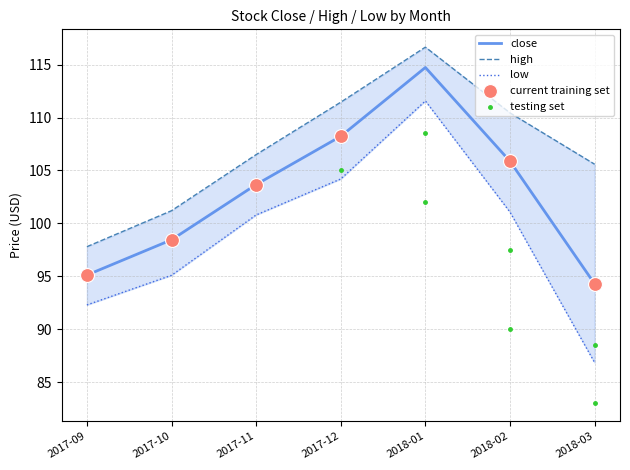

Which series reaches the minimum Y coordinate?

low